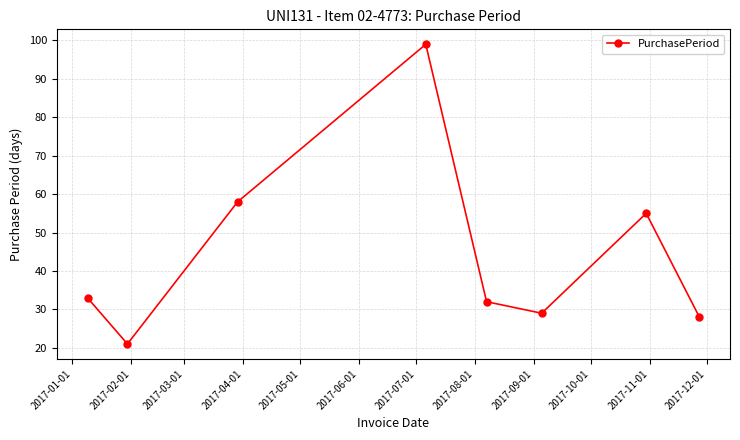

How many points are higher than both their immediate neighbors (excluding endpoints)?

2